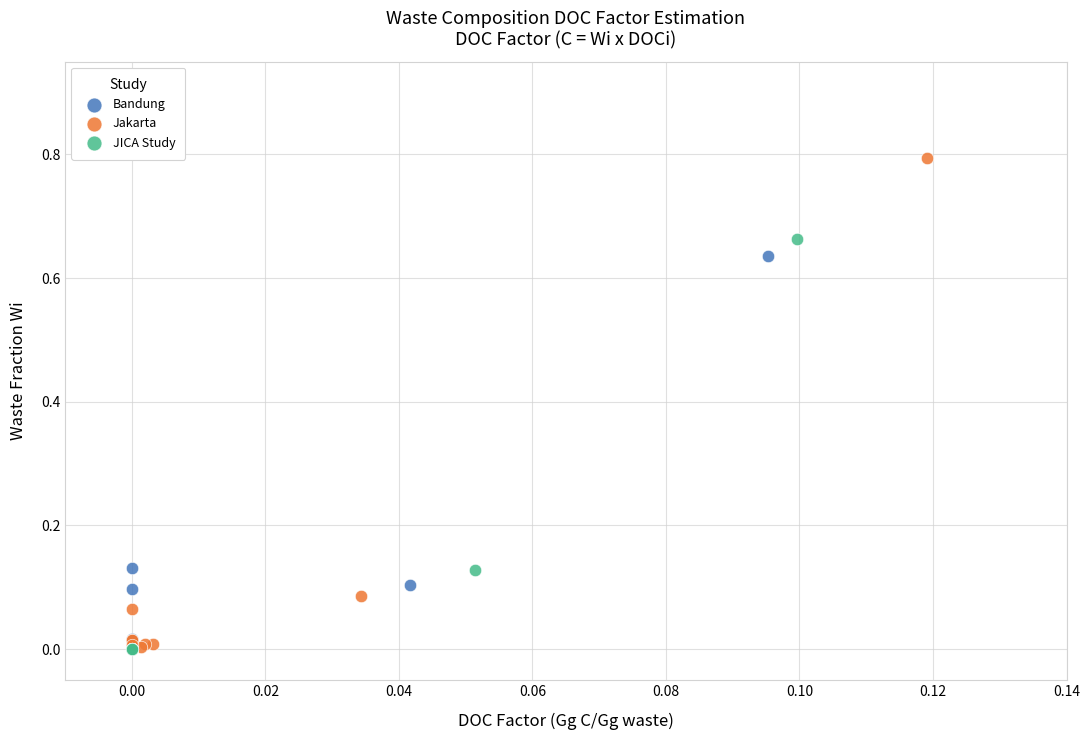

Which series has the widest spread of Y values?

Jakarta